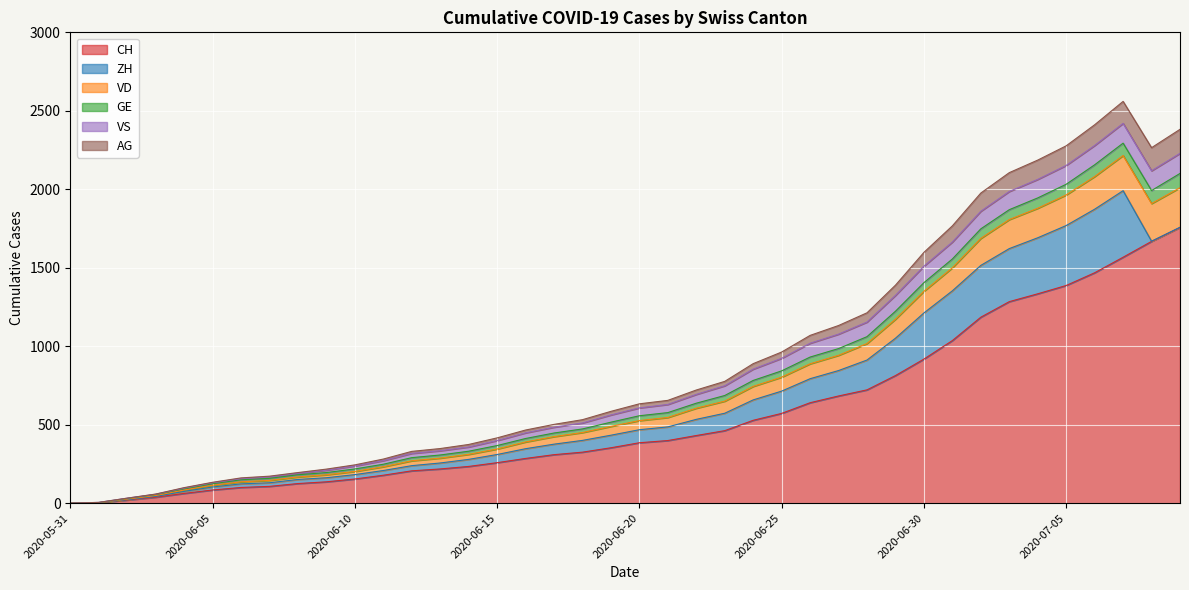

True or false: GE and CH intersect in this chart.

False